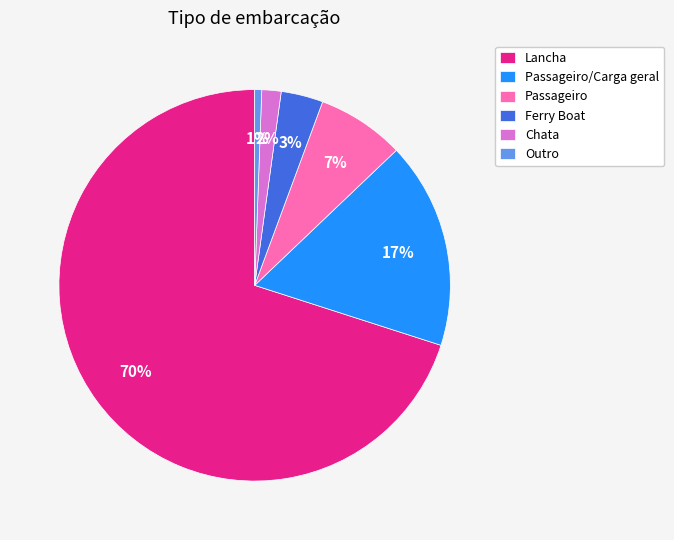

Which slice is the largest?

Lancha